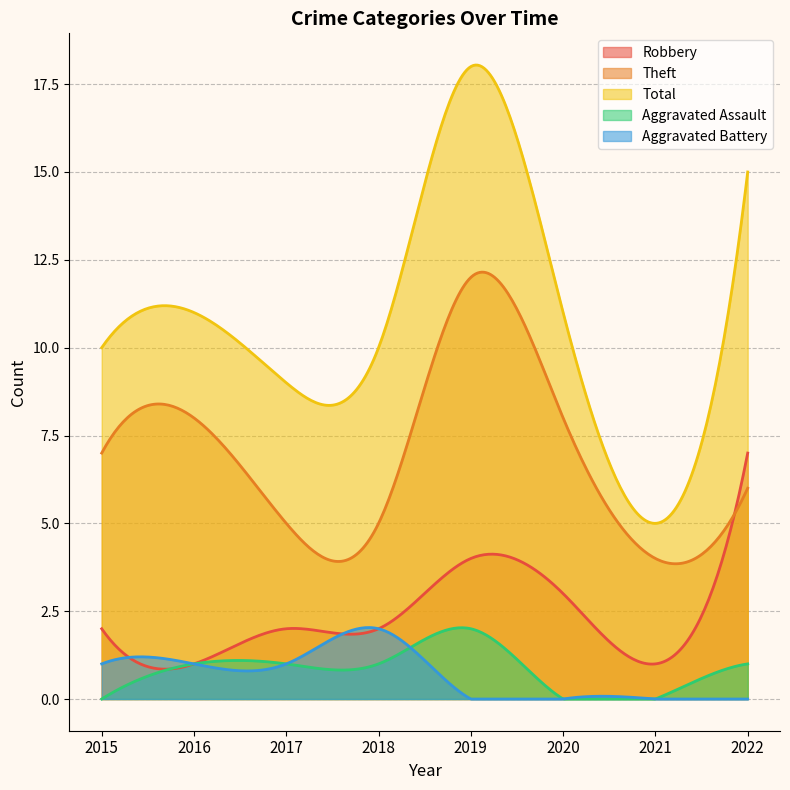

How many series are shown in this chart?

5